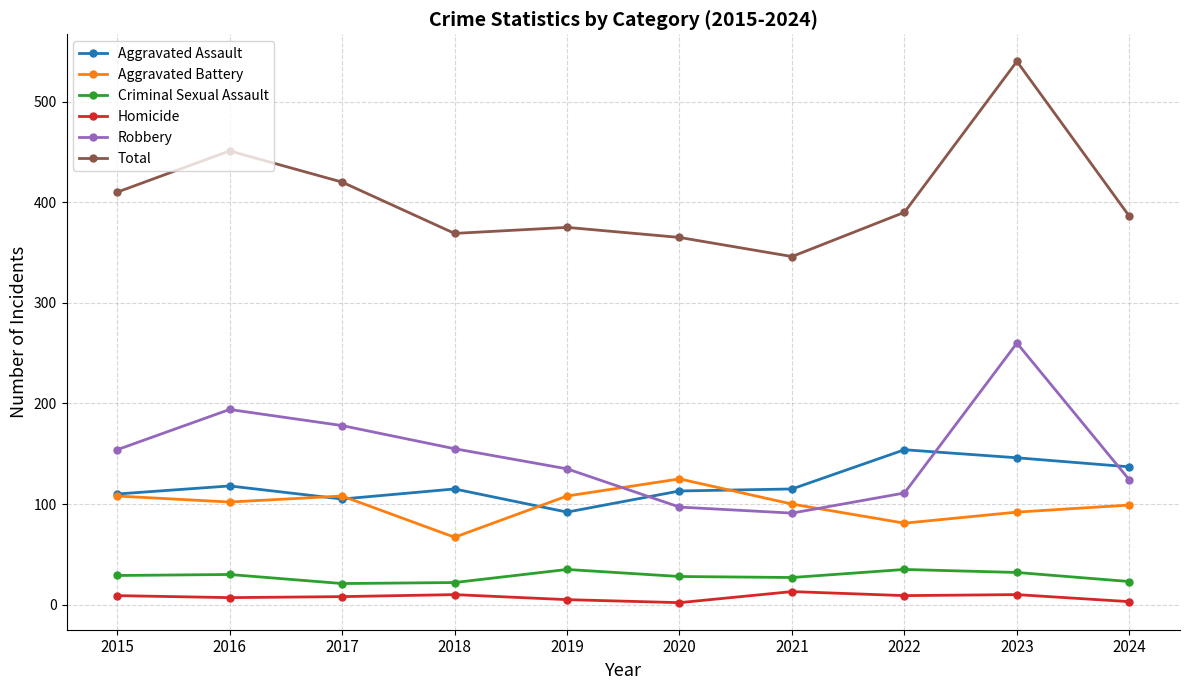

The Aggravated Battery series shows 67 at 2018. True or false?

True